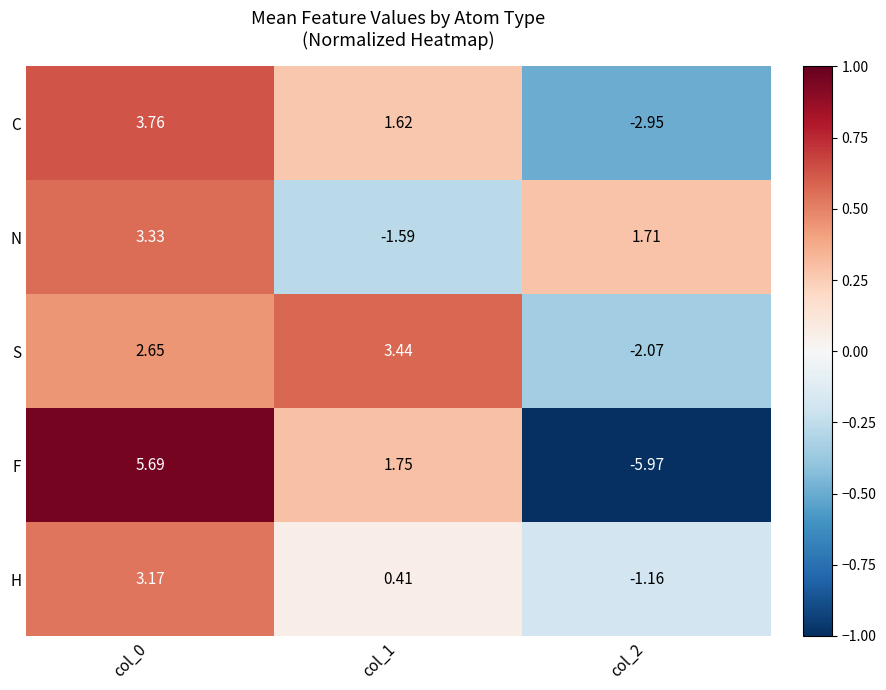

At which category does the chart reach its minimum across all series?

col_2